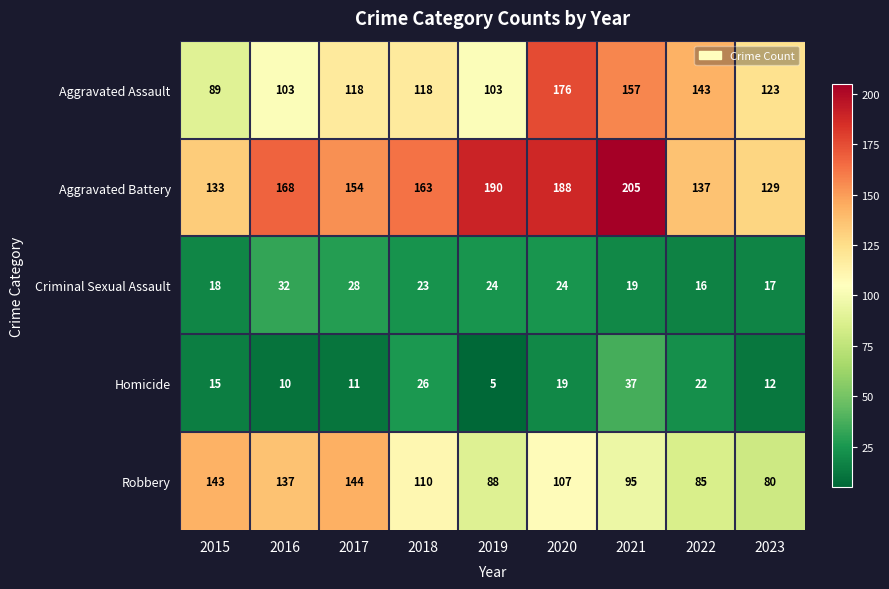

True or false: Homicide has a value of 26 at 2018.

True